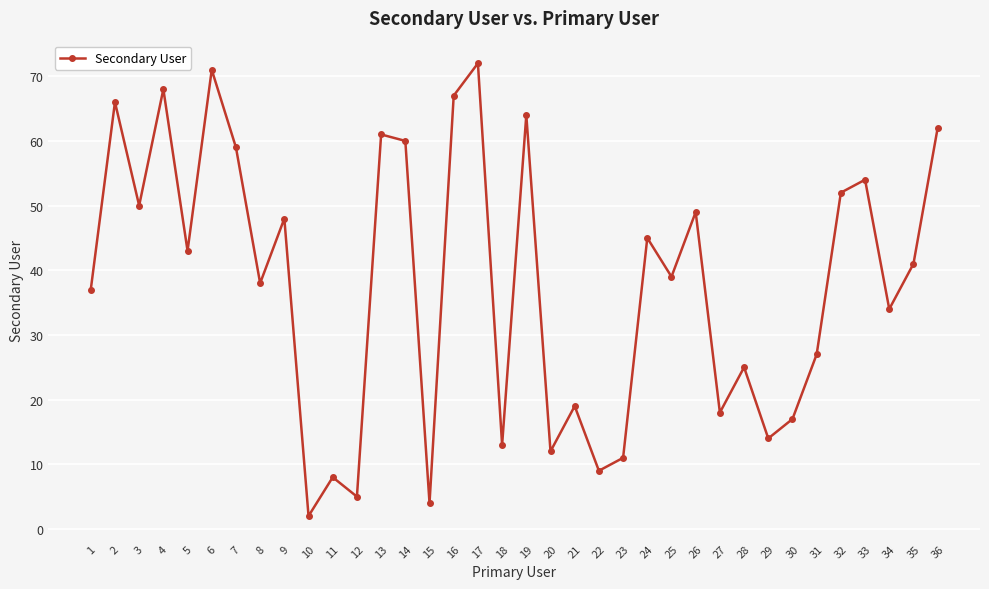

Rank the categories by value from highest to lowest.

17, 6, 4, 16, 2, 19, 36, 13, 14, 7, 33, 32, 3, 26, 9, 24, 5, 35, 25, 8, 1, 34, 31, 28, 21, 27, 30, 29, 18, 20, 23, 22, 11, 12, 15, 10